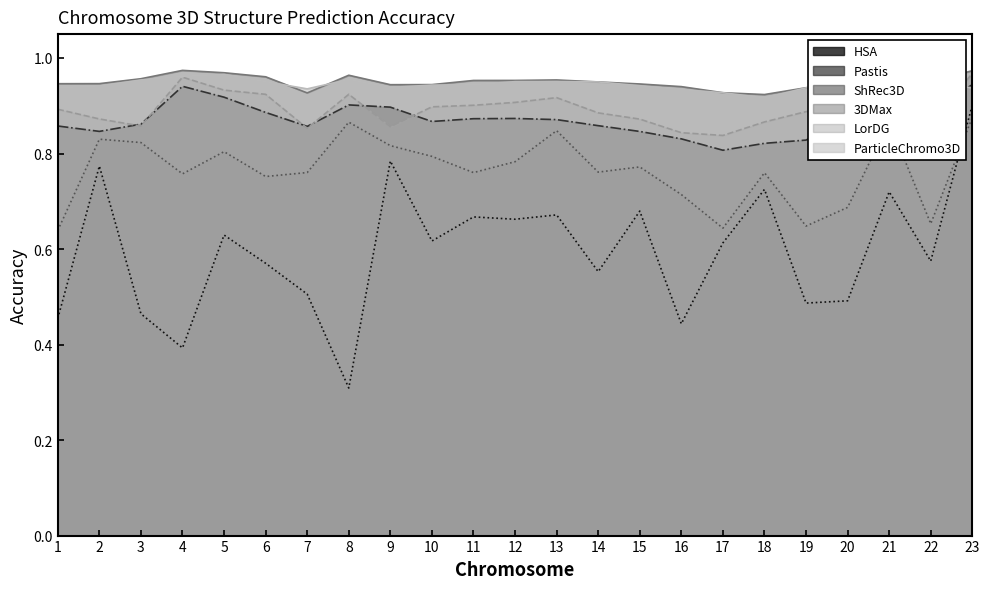

At 7, list the series in order from largest to smallest.

ParticleChromo3D, 3DMax, Pastis, LorDG, ShRec3D, HSA